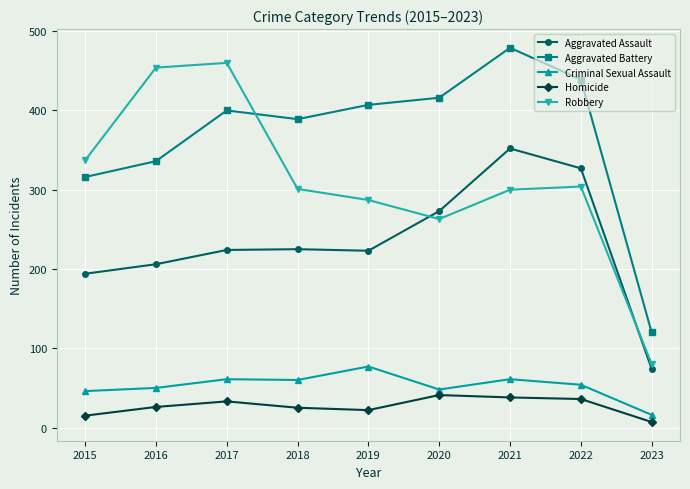

What is the difference between the second highest and second lowest values in the Aggravated Battery series?

123